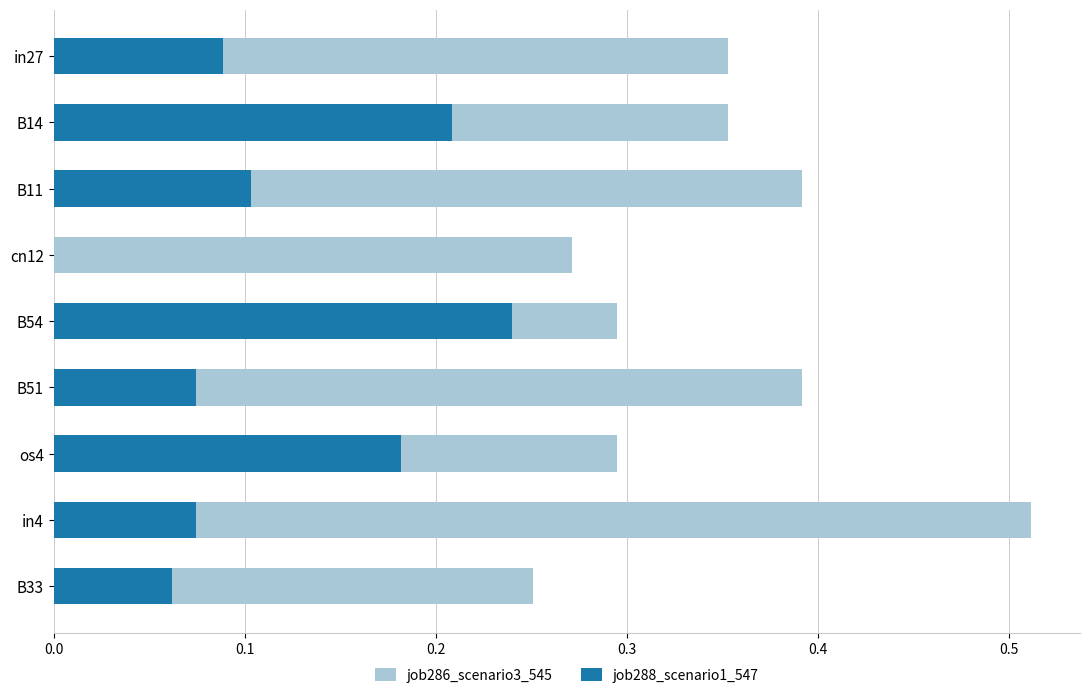

What is the difference between the maximum and second lowest values in the job288_scenario1_547 series?

0.2